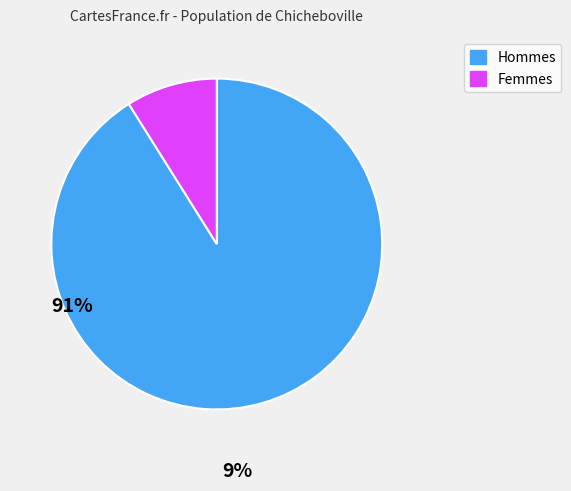

Is there a majority slice in this chart?

Yes